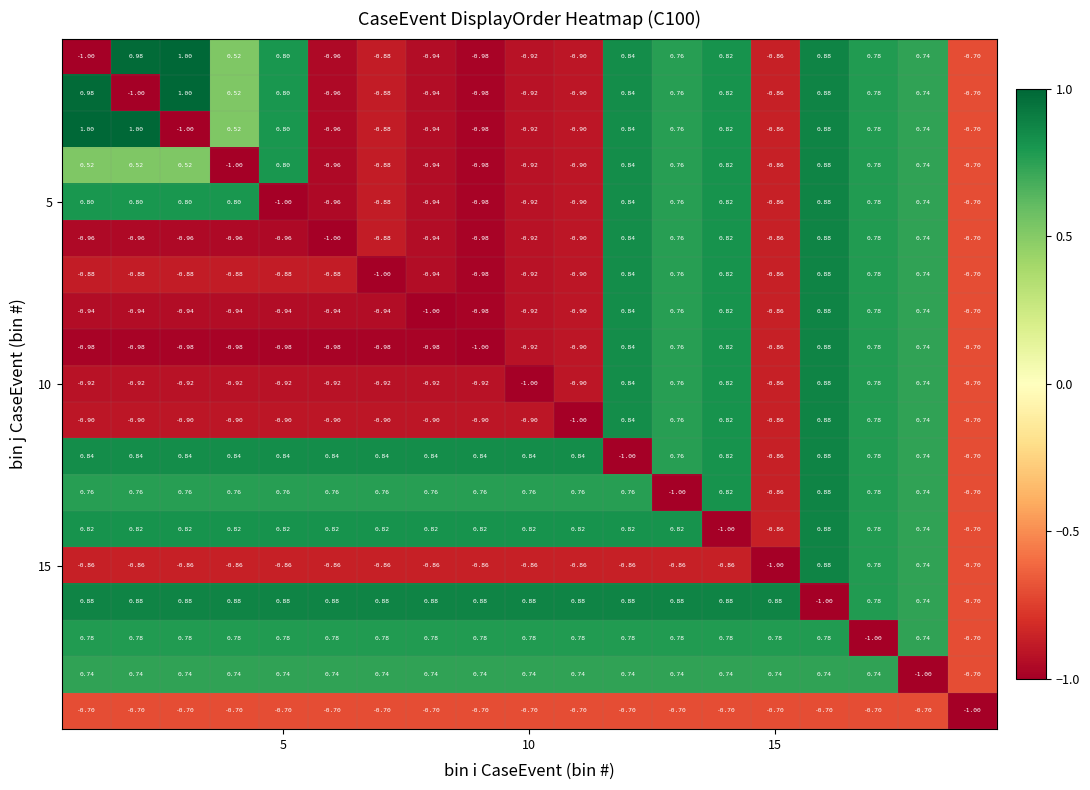

Count the number of data series in this chart.

19